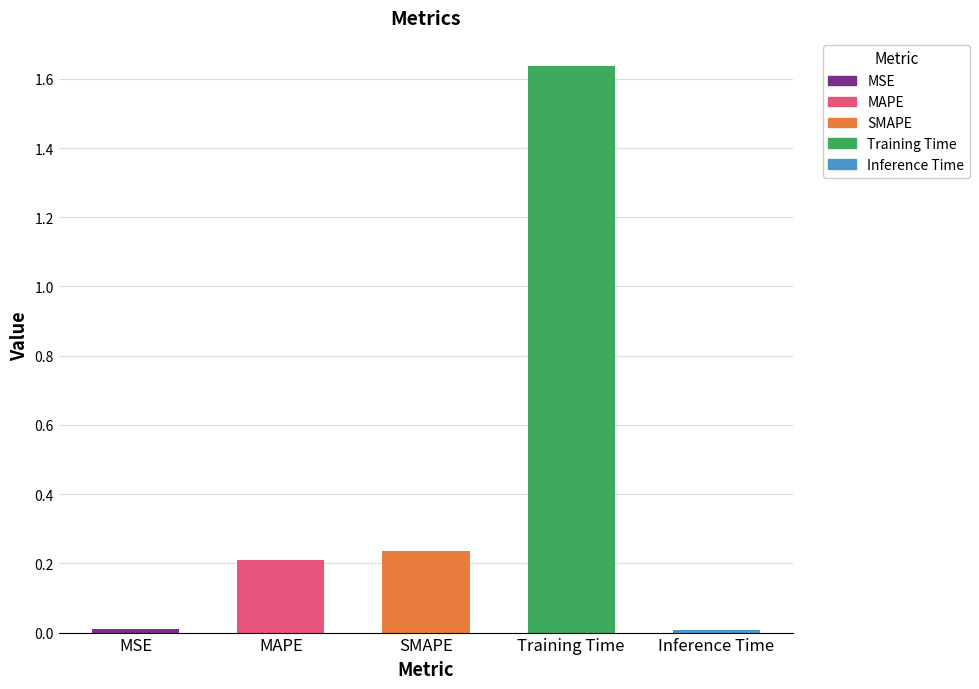

List the labels in order of value, largest first.

Training Time, SMAPE, MAPE, MSE, Inference Time